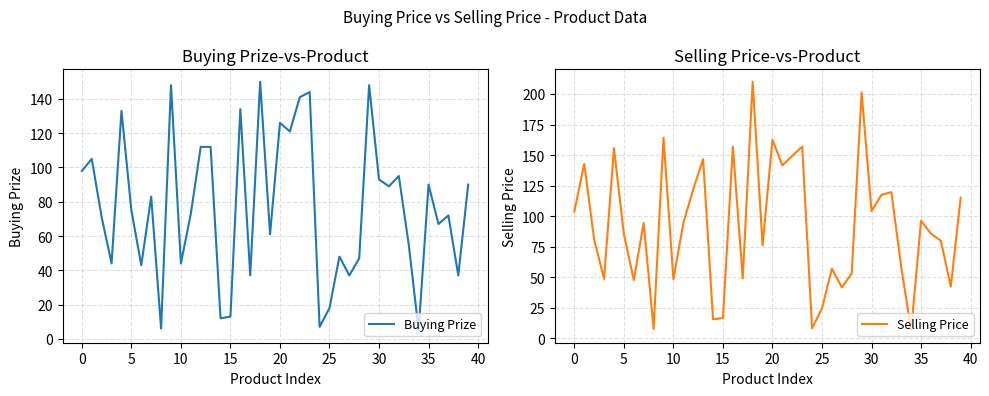

True or false: Selling Price and Buying Prize intersect in this chart.

False